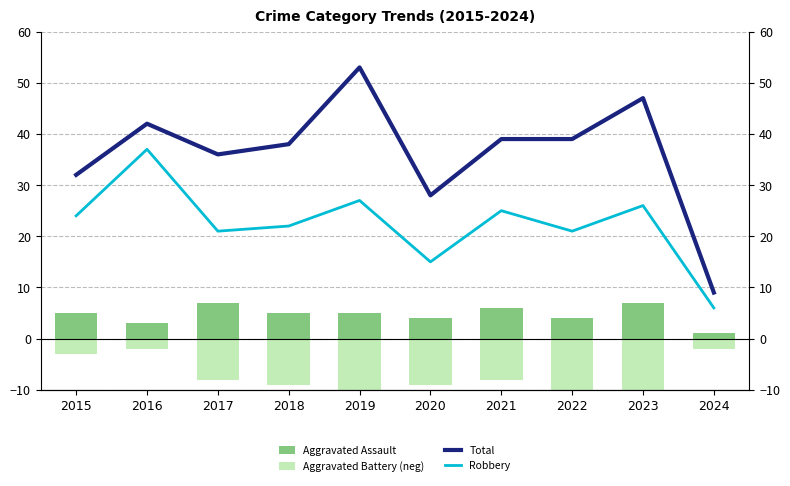

List the labels in order of Aggravated Assault value, smallest first.

2024, 2016, 2020, 2022, 2015, 2018, 2019, 2021, 2017, 2023